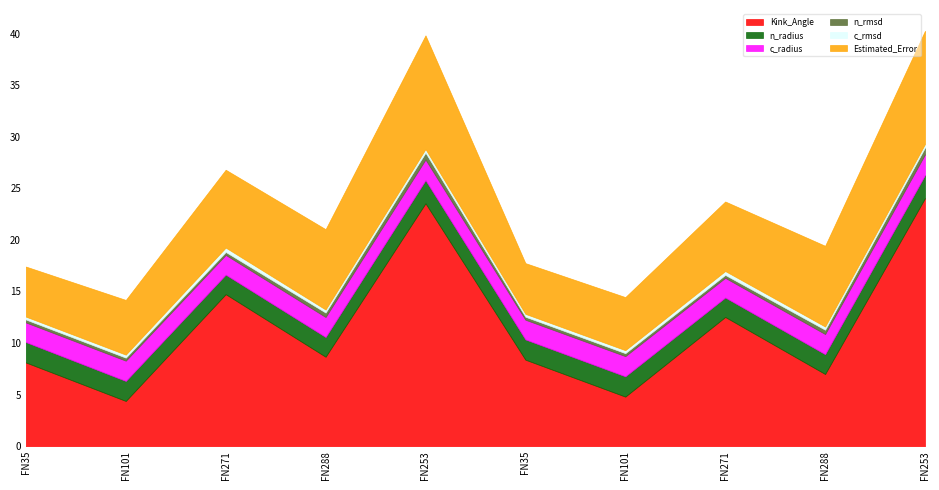

At which category is the sum across all series the highest?

253